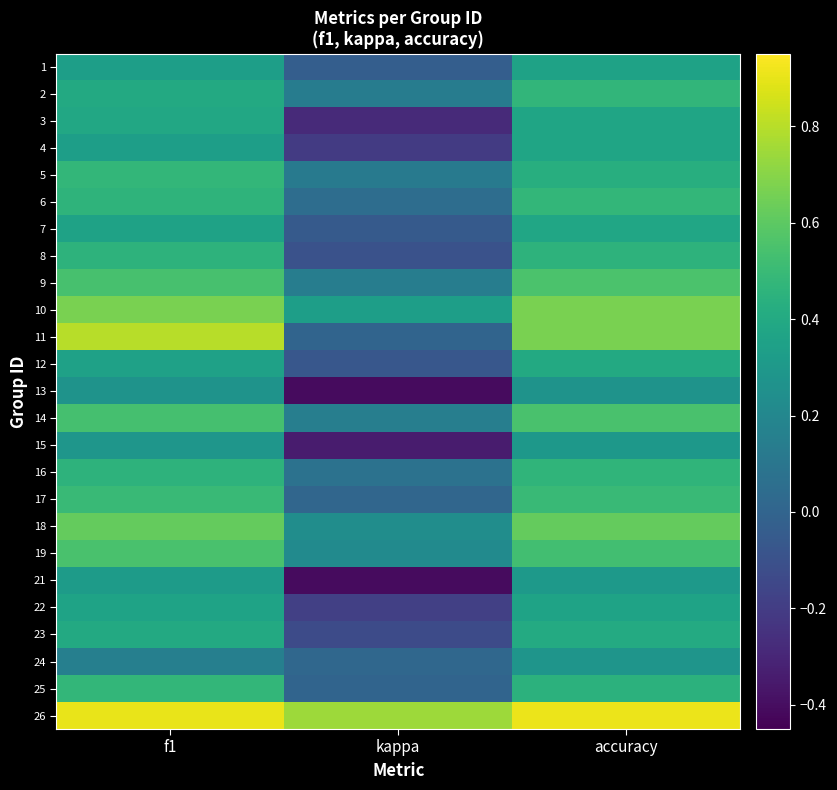

Between f1 and accuracy, which is larger?

accuracy